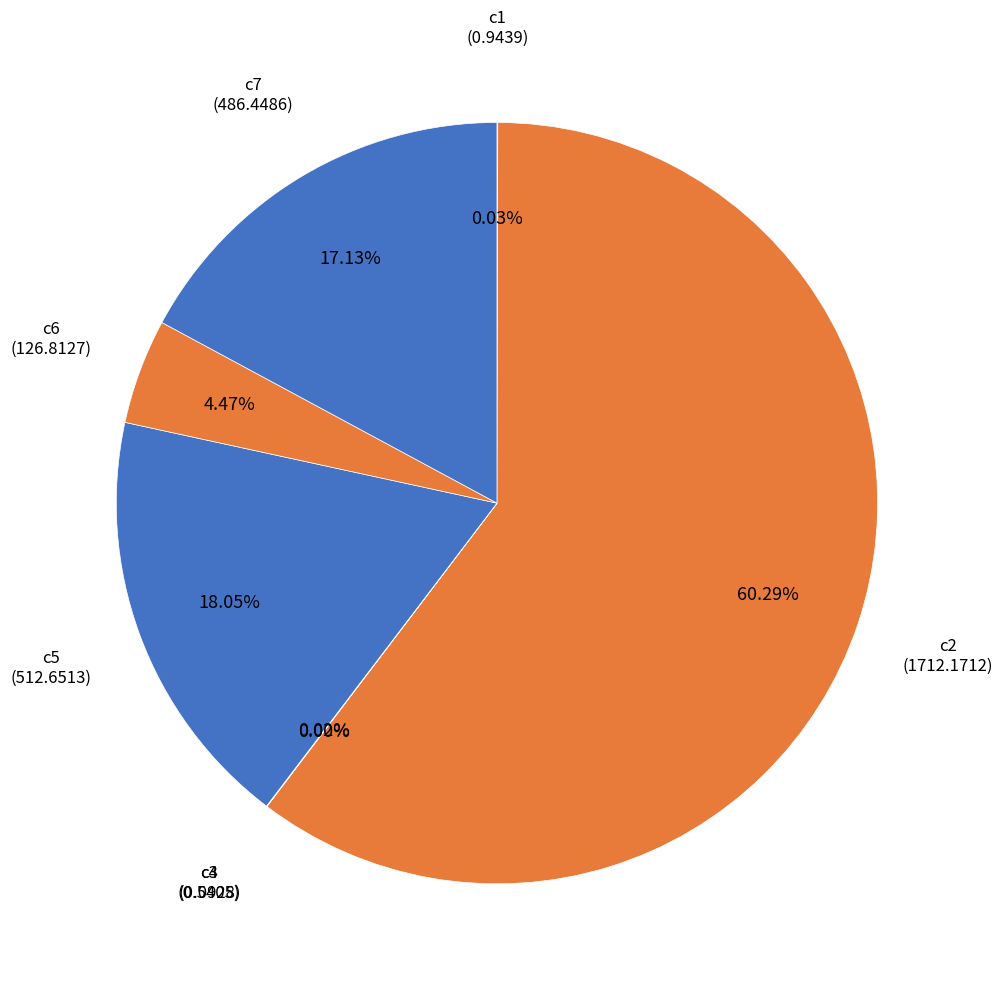

Count the number of slices in the pie.

7